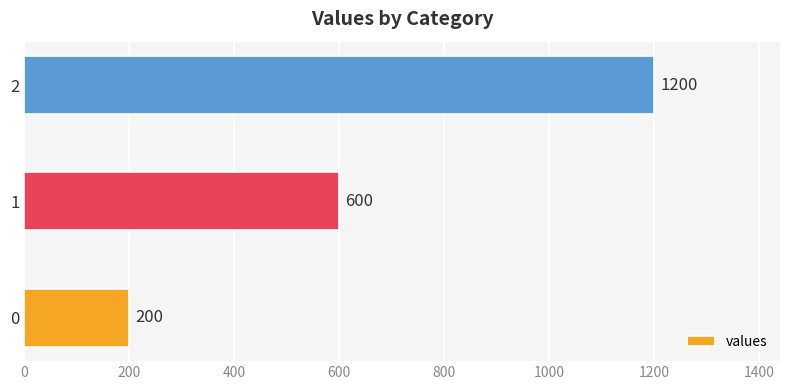

Where is the data nearest to the value 700?

1